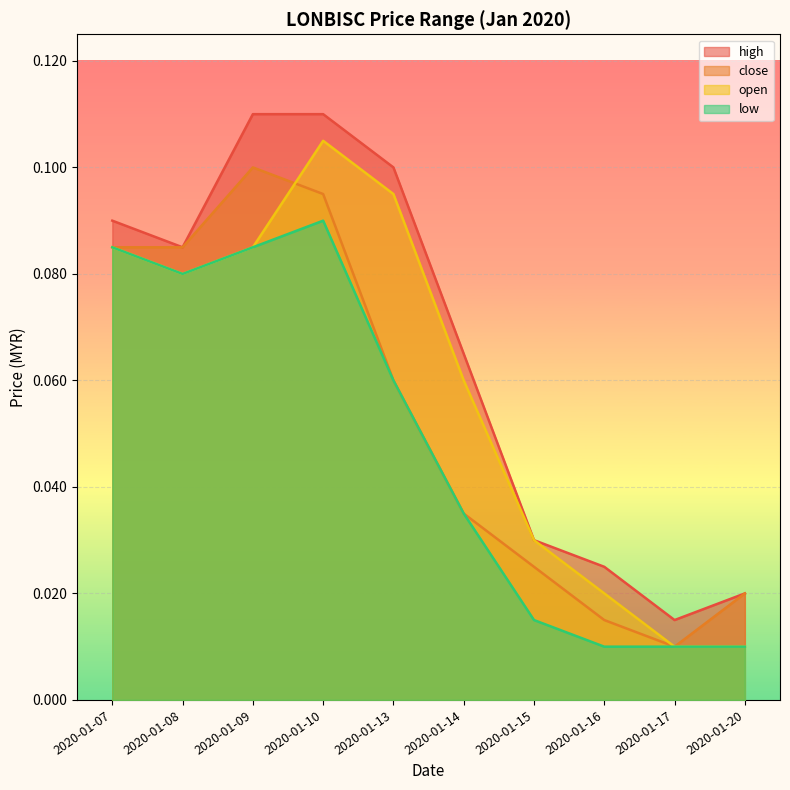

Count the number of categories in the chart.

10